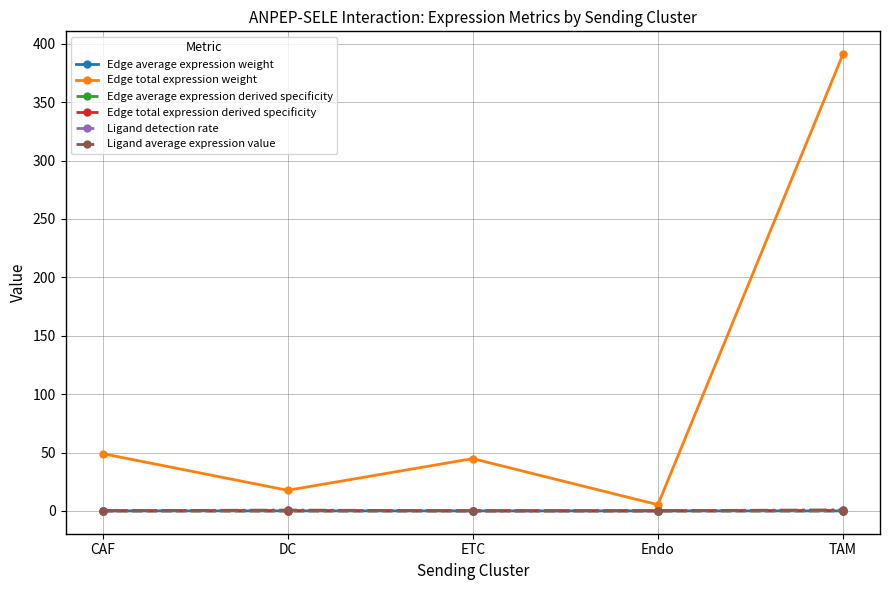

True or false: Ligand average expression value and Ligand detection rate cross at least once.

False